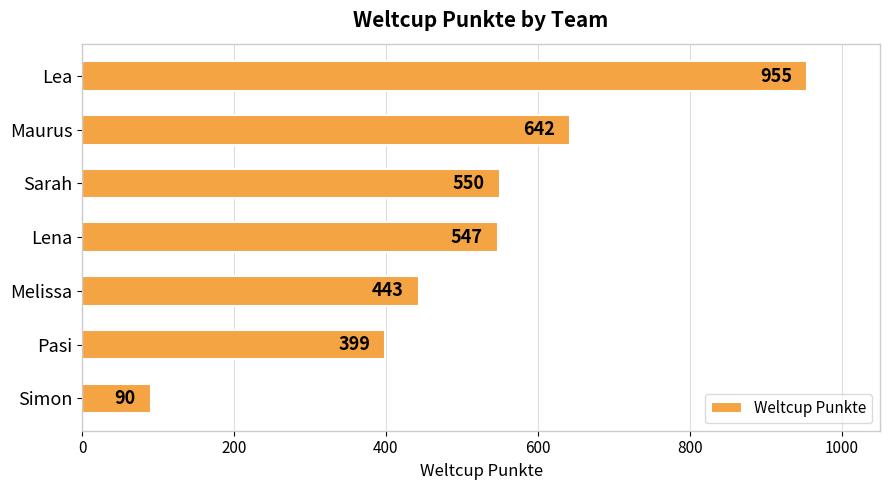

What is the difference between the maximum and minimum values?

865